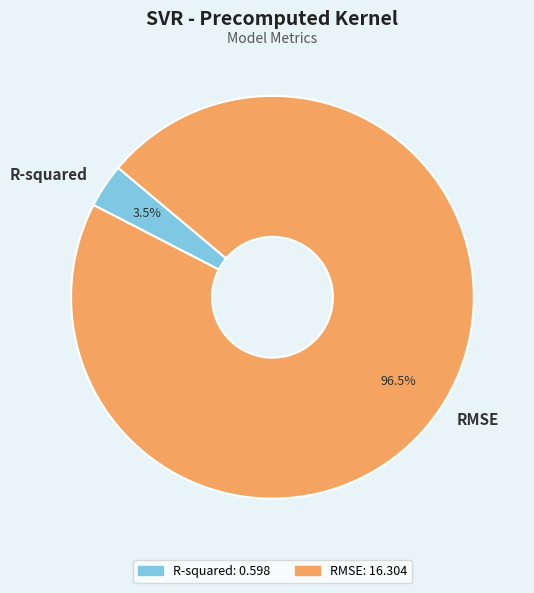

Is R-squared the majority of the pie?

No